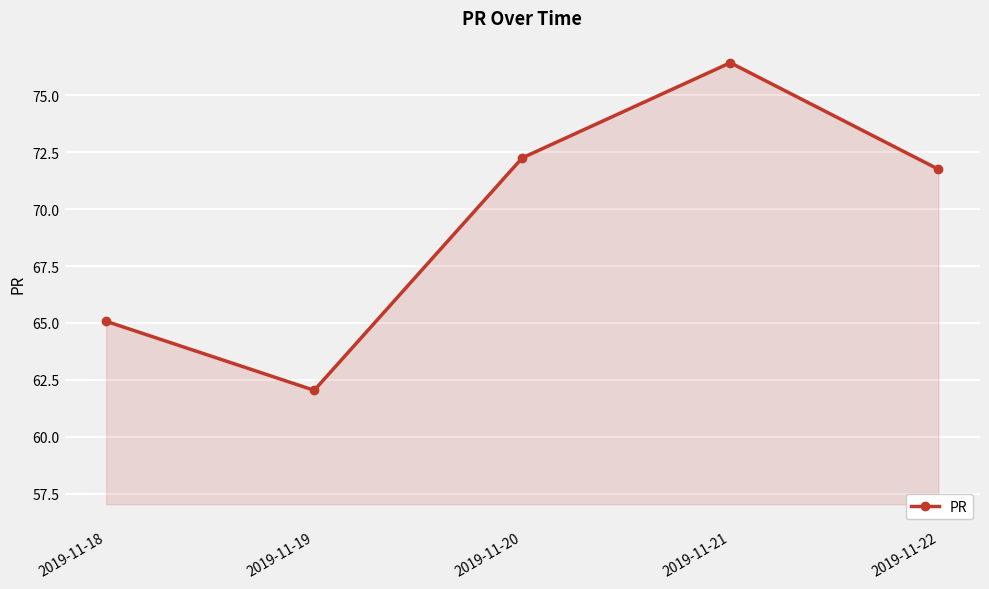

True or false: there are more than 1 points higher than both neighbors.

False